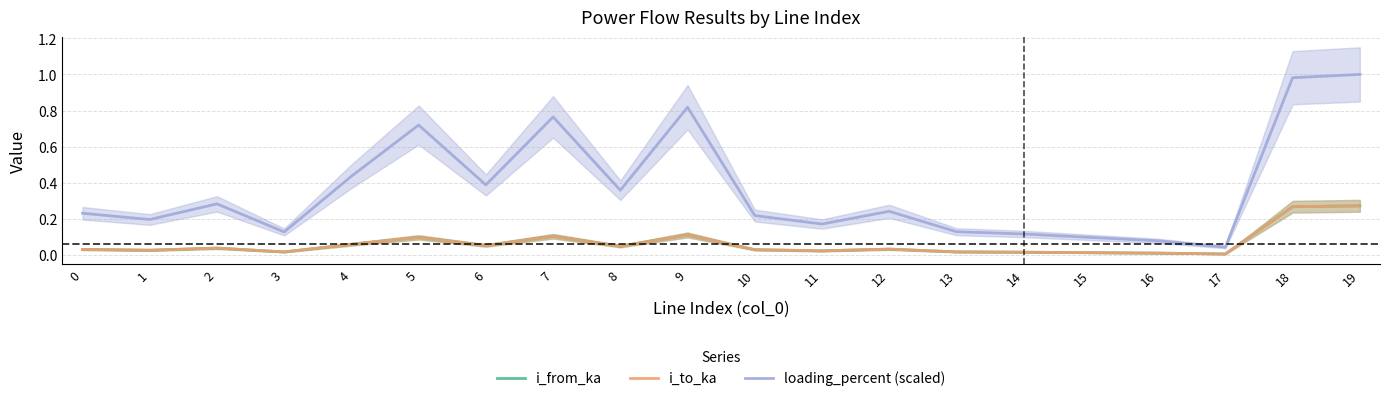

True or false: loading_percent (scaled) and i_to_ka intersect in this chart.

False